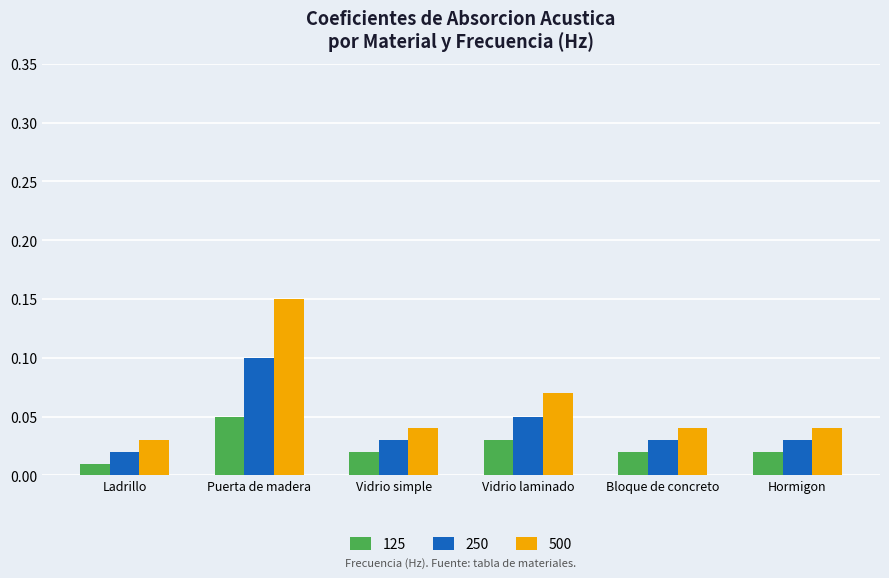

Which series has the widest spread of values?

500